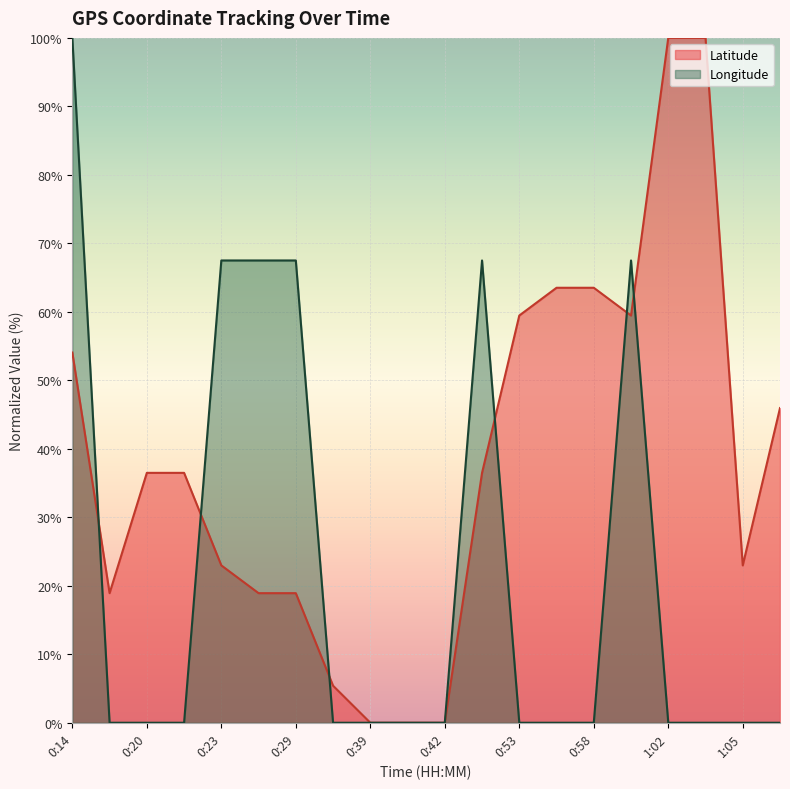

Is the value of Latitude at 0:26 greater than the value of Longitude at 0:29?

No